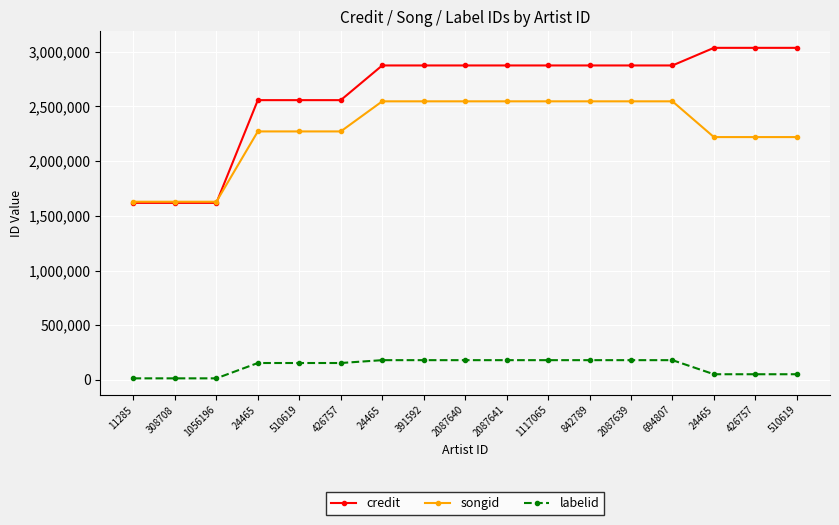

What are all the series names shown in the legend?

credit, songid, labelid